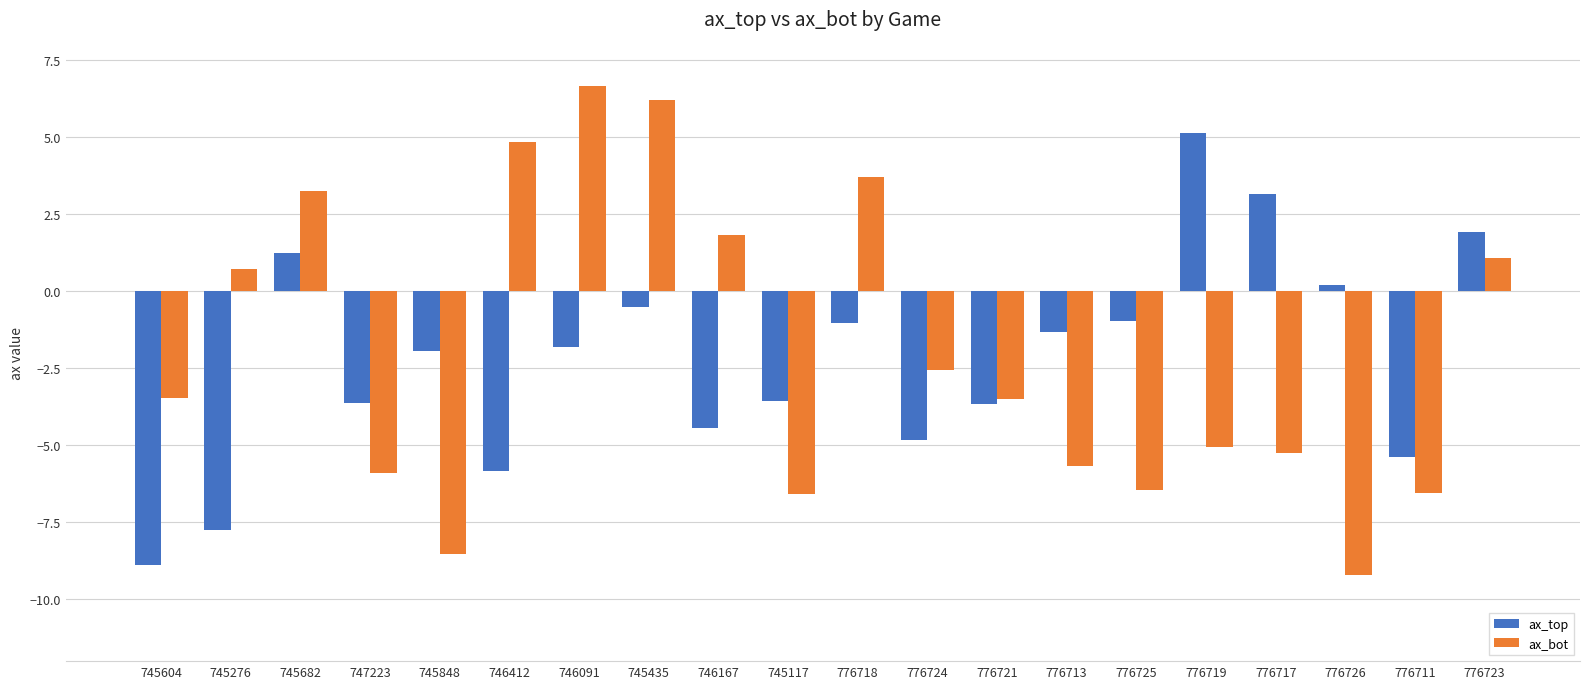

Which series has the widest spread of values?

ax_bot